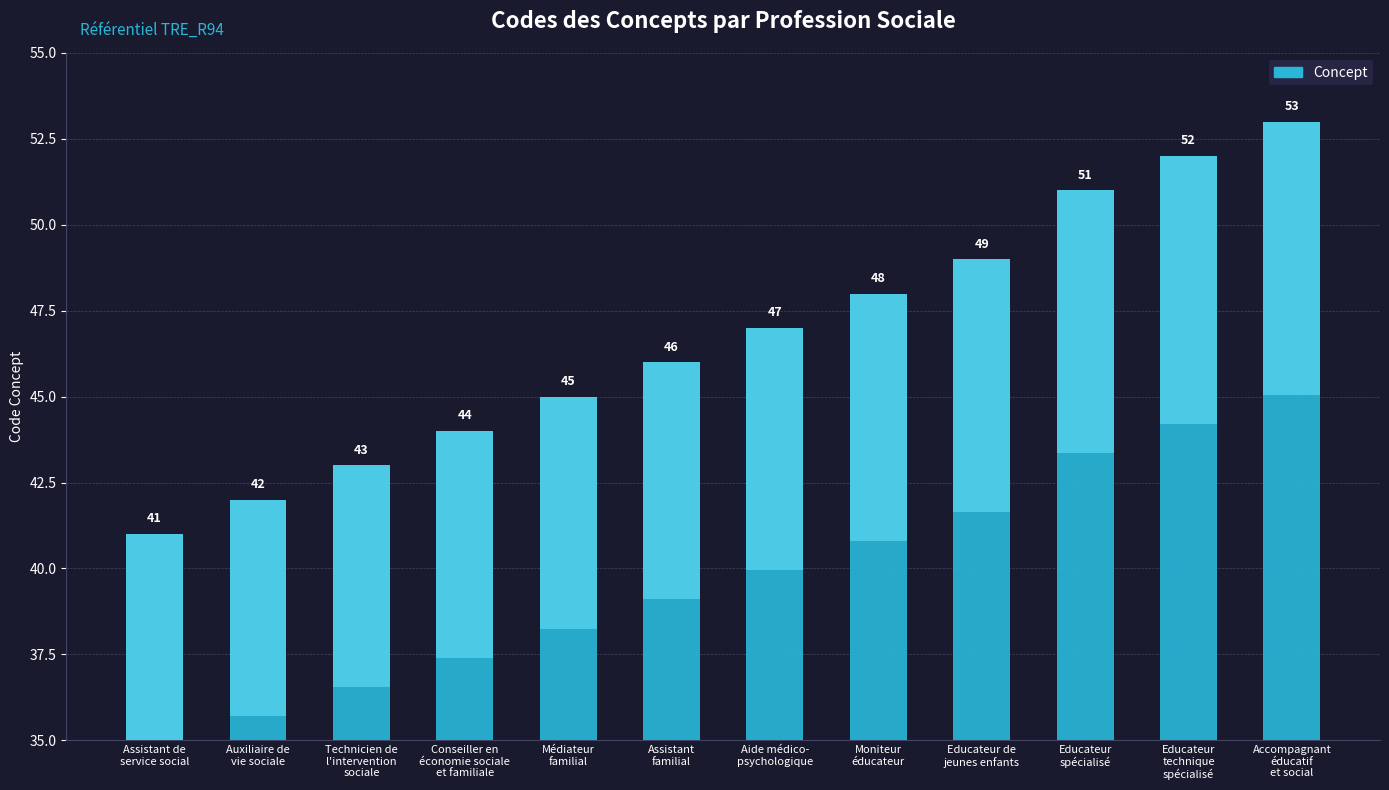

The value at Conseiller en
économie sociale
et familiale is 44. True or false?

True